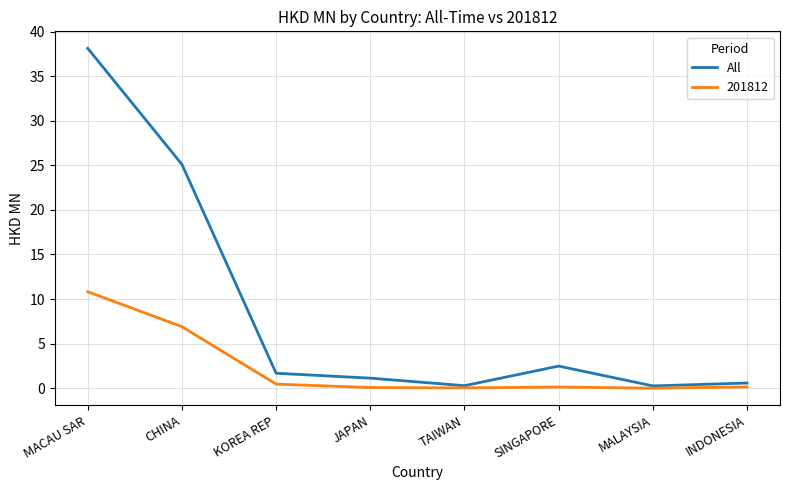

Where is 201812 nearest to the value 5?

CHINA